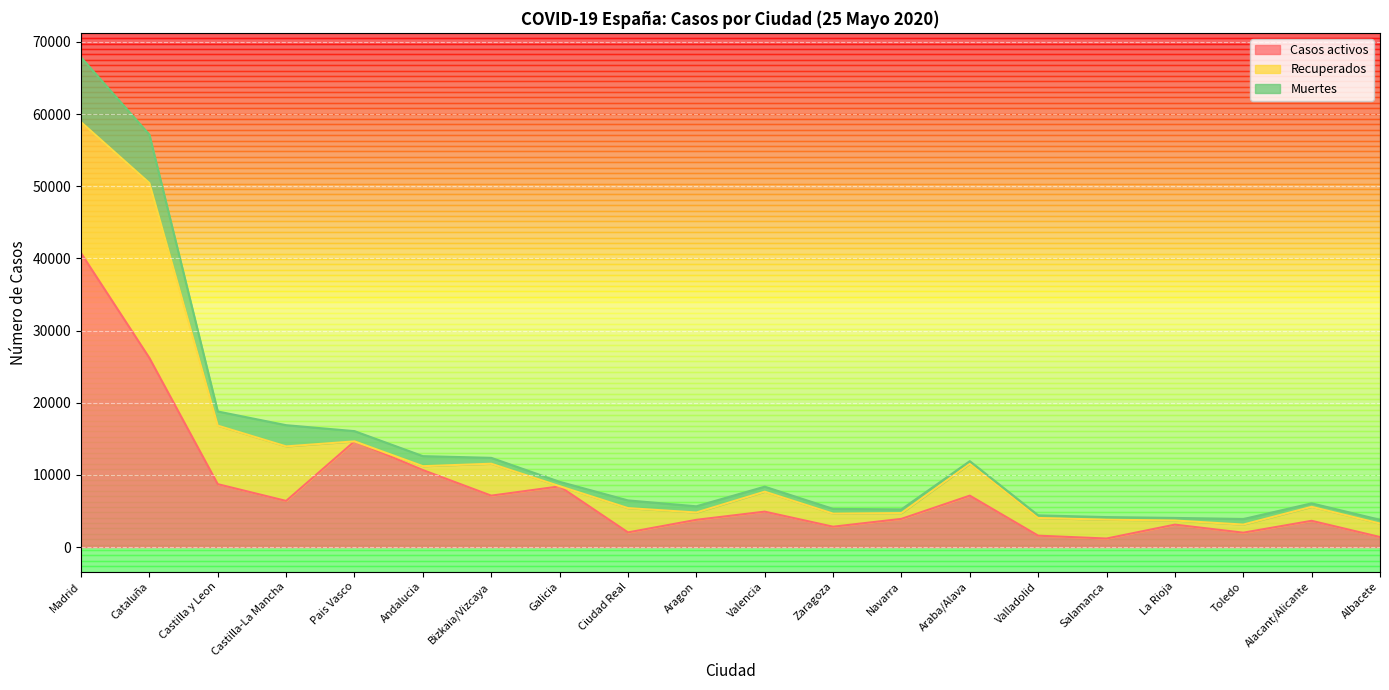

The value of Muertes at Bizkaia/Vizcaya is 6439. True or false?

False